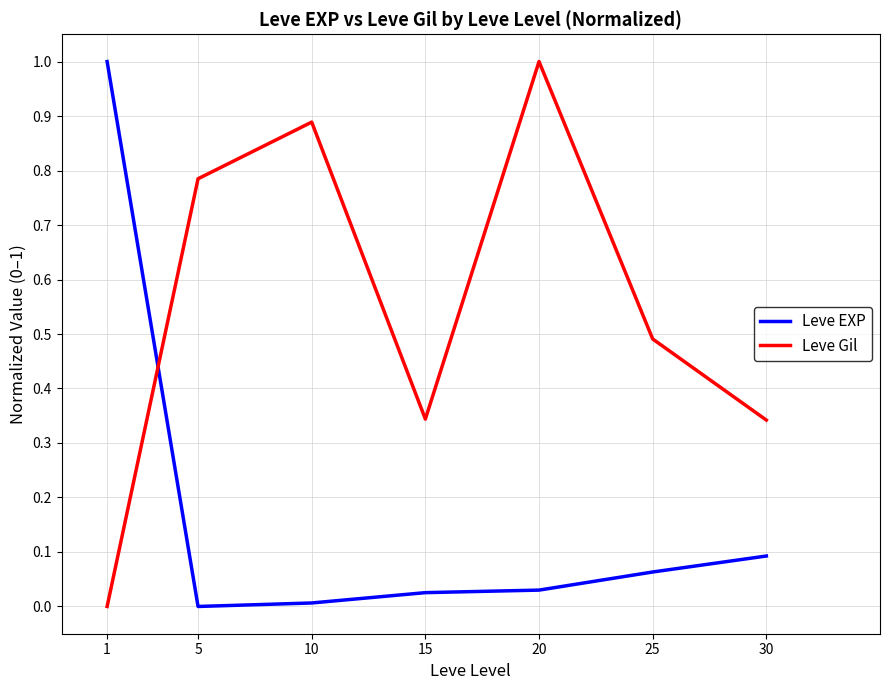

True or false: Leve Gil has more than 0 interior local peaks.

True